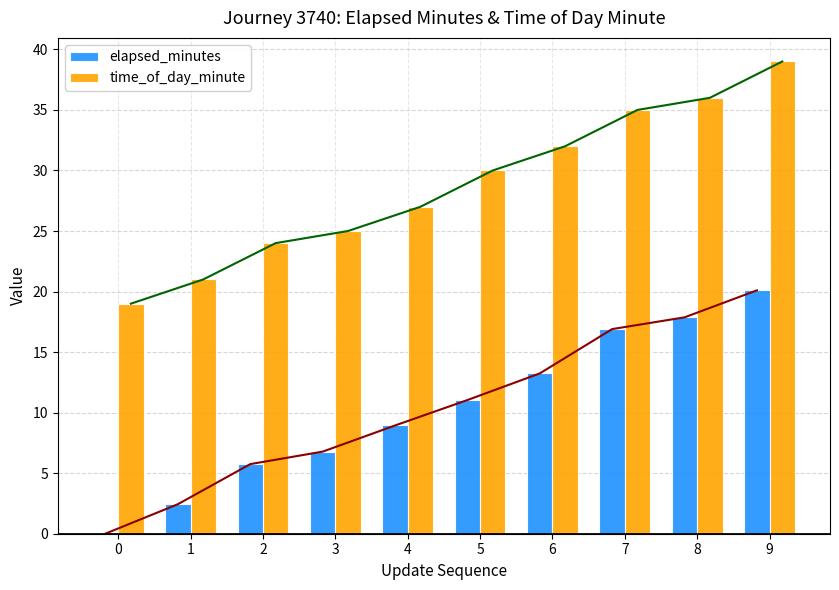

How many data points in elapsed_minutes are above 11?

5